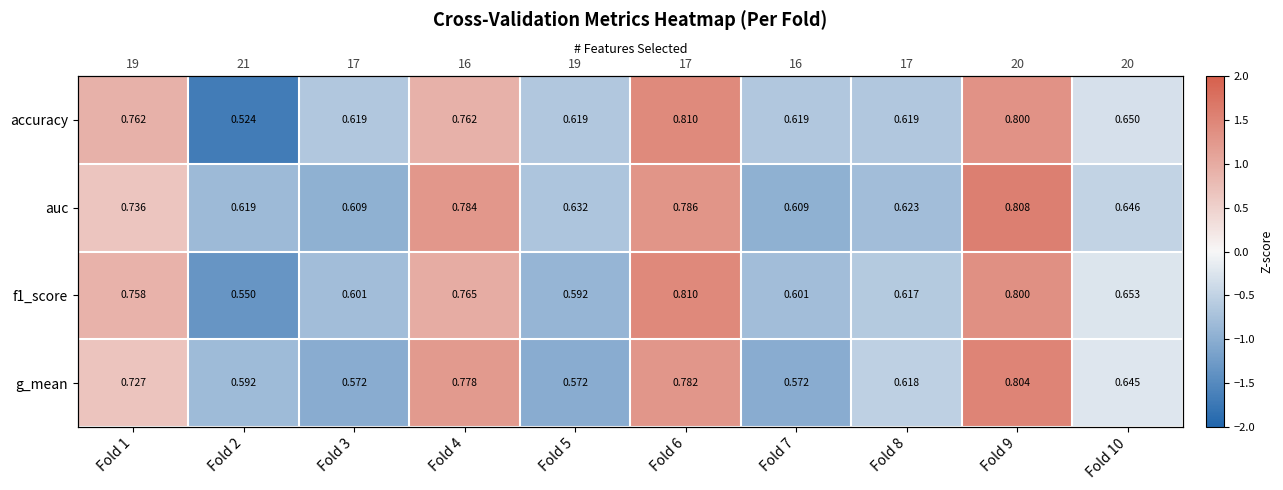

How many values in g_mean are below zero?

6